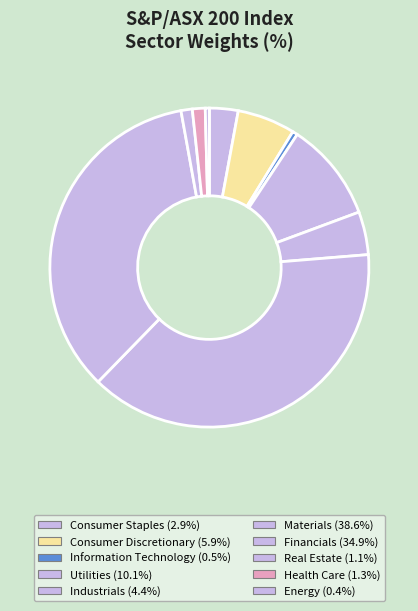

What is the total percentage of Materials and Information Technology?

39.1%